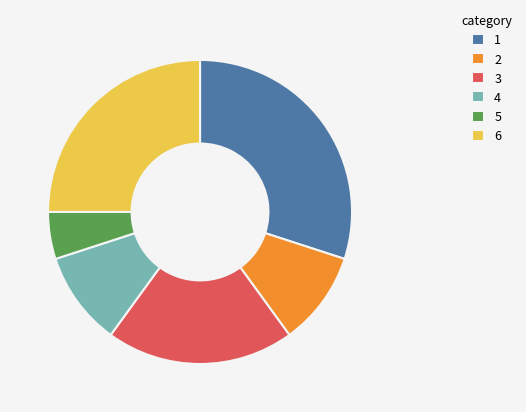

What is the smallest slice in the pie chart?

5